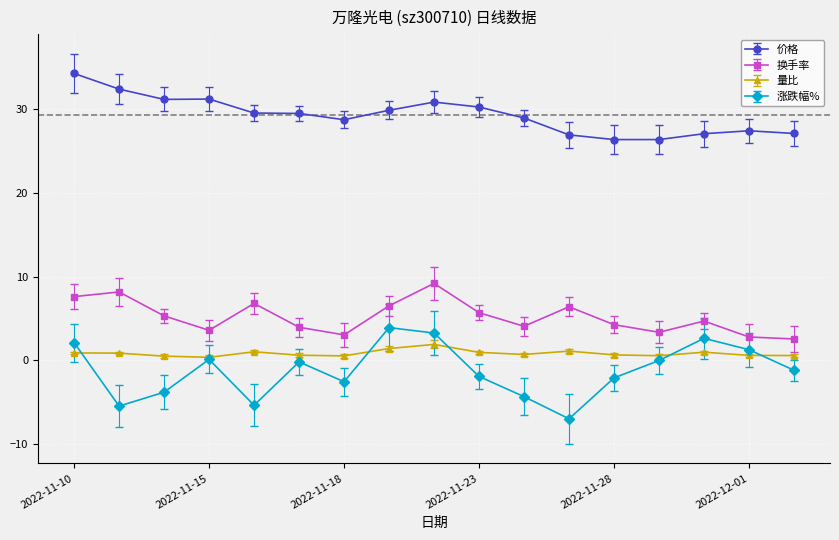

True or false: 换手率 and 量比 cross at least once.

False